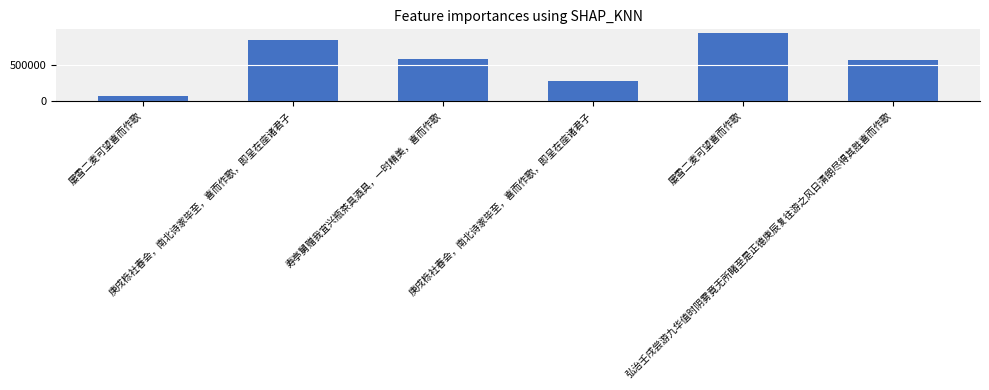

The value at 弘治壬戌尝游九华值时阴雾竟无所睹至是正德庚辰复往游之风日清朗尽得其胜喜而作歌 is 814448. True or false?

False